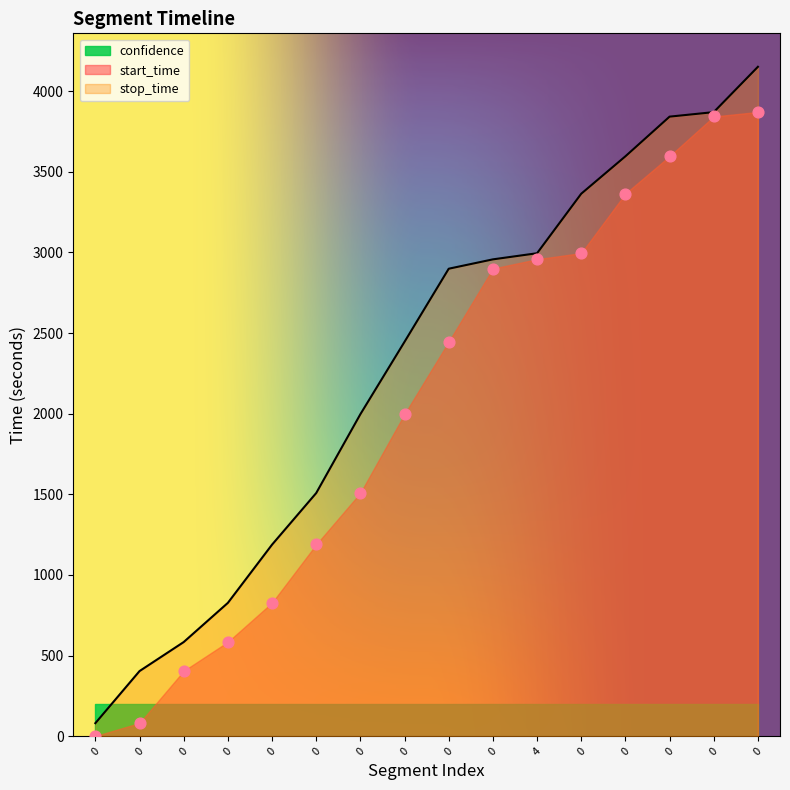

Which series contains the highest Y value?

stop_time